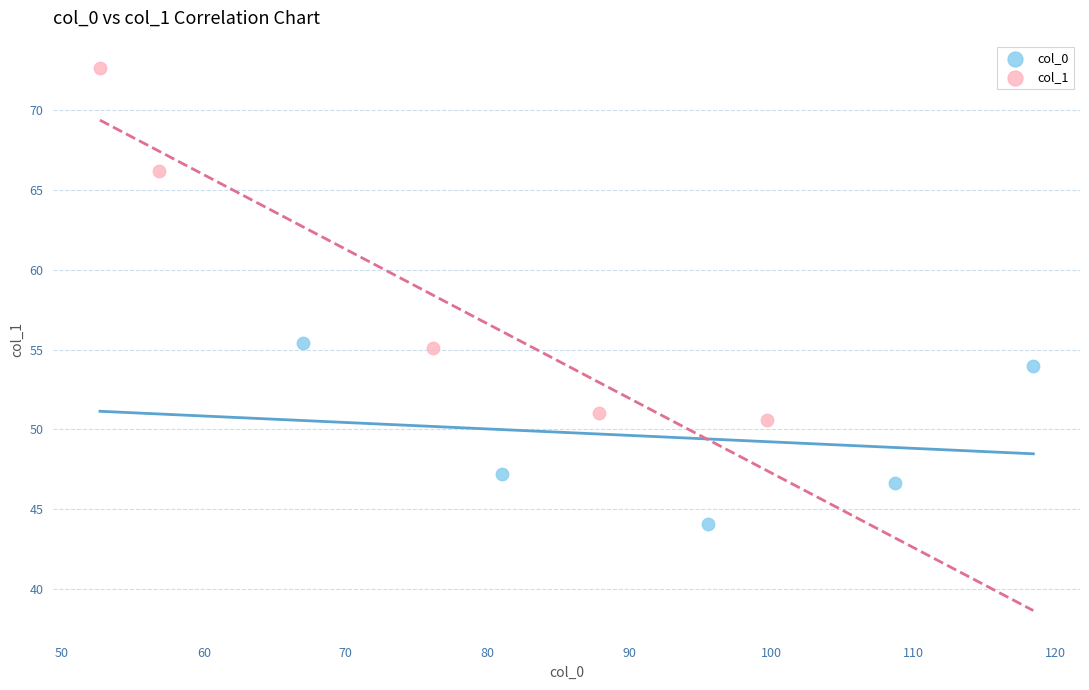

Which series contains the highest Y value?

col_1